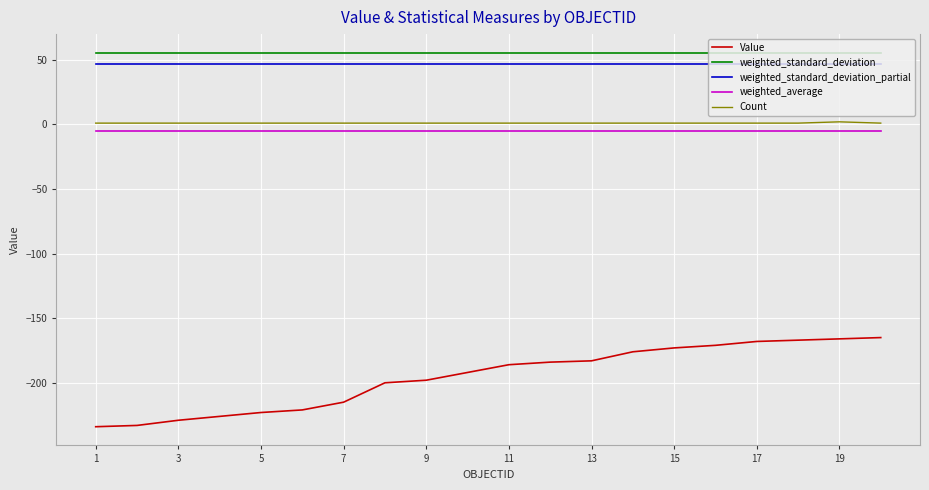

Which series has the widest spread of values?

Value